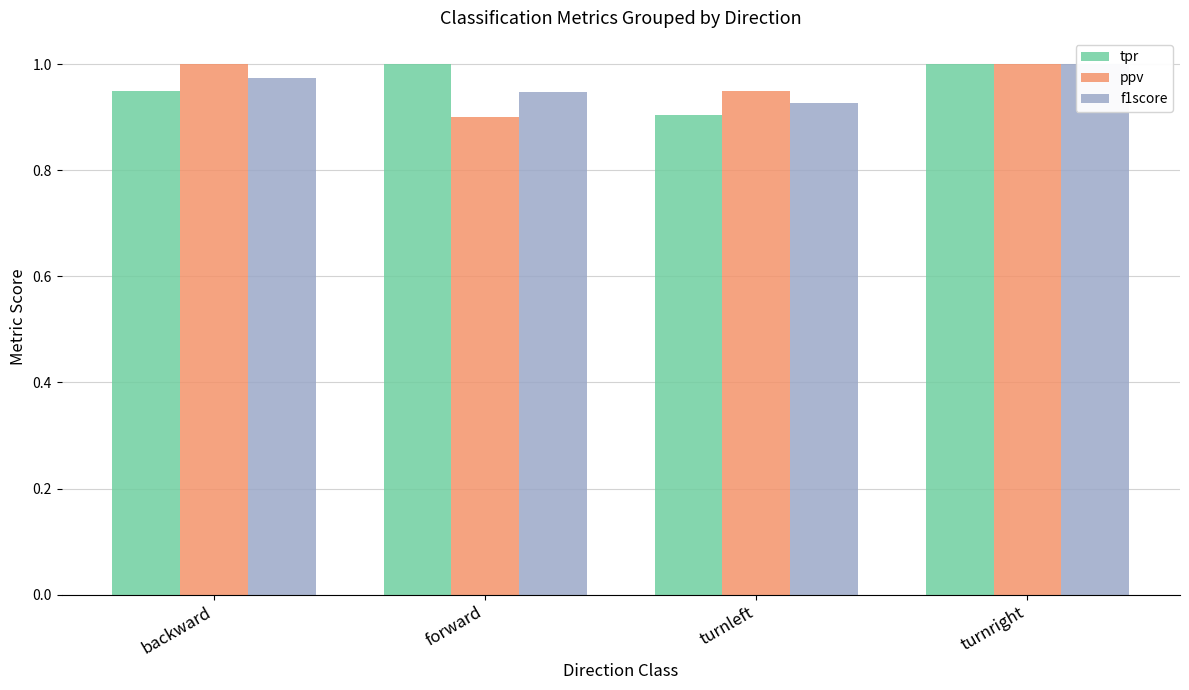

Is the value of f1score at turnleft greater than the value of tpr at turnleft?

Yes